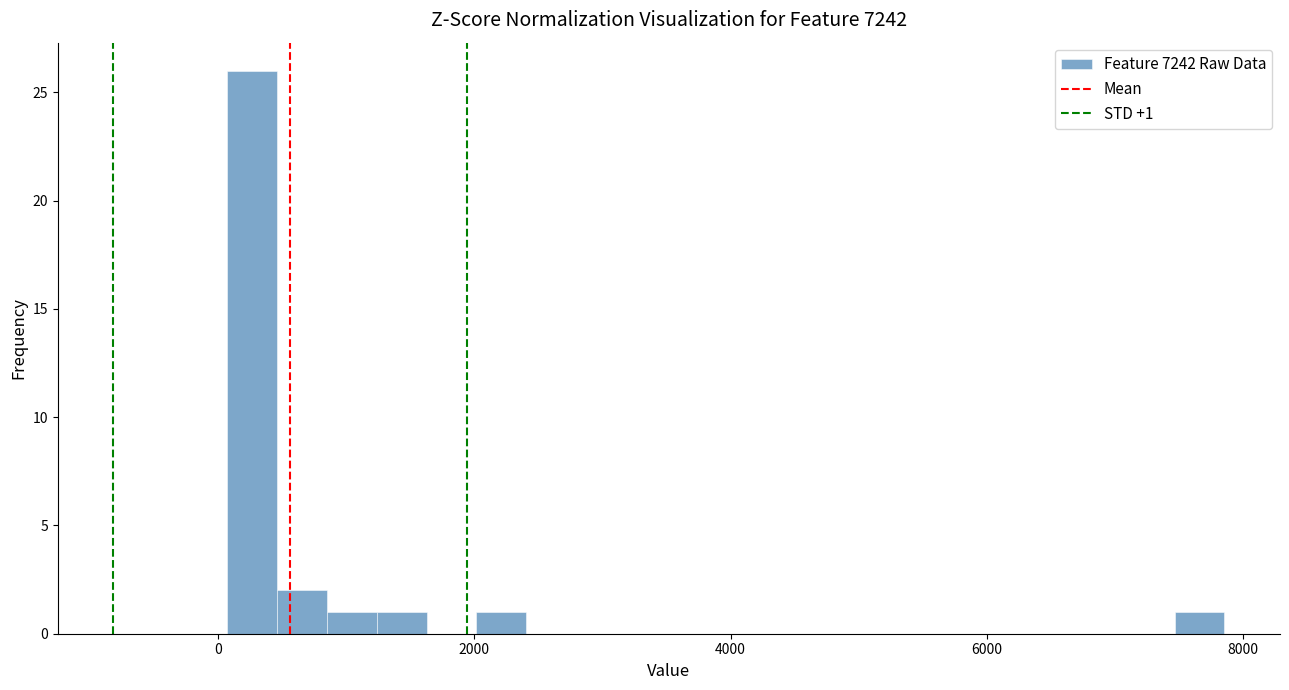

Around what value on the x-axis is the tallest bar? Give the approximate position of its centre, as read against the axis.

200